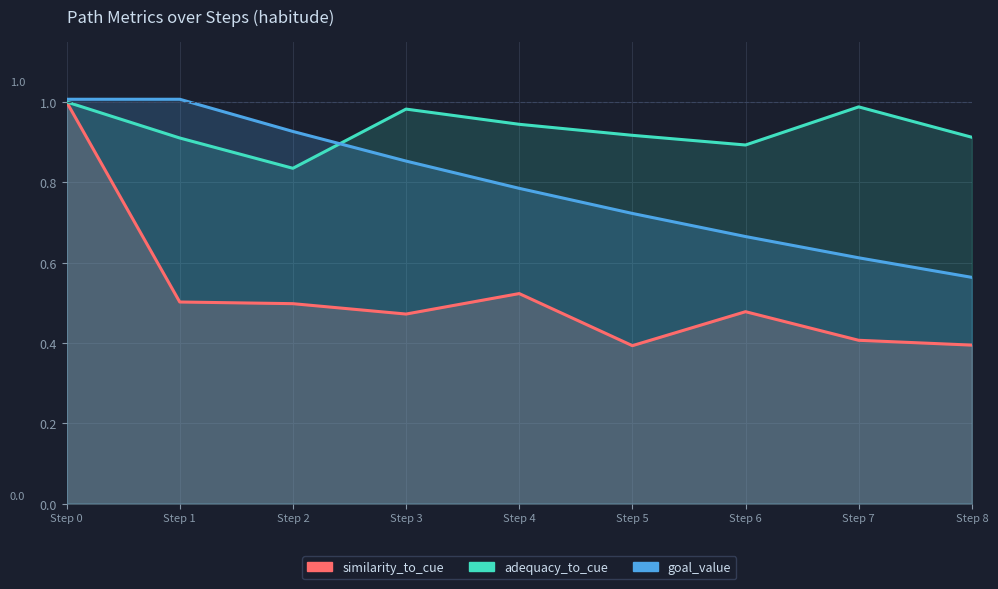

Reading left to right, transcribe all the data shown in this chart.

similarity_to_cue: 1.0	0.5	0.5	0.5	0.5	0.4	0.5	0.4	0.4
adequacy_to_cue: 1.0	0.9	0.8	1.0	0.9	0.9	0.9	1.0	0.9
goal_value: 1.0	1.0	0.9	0.9	0.8	0.7	0.7	0.6	0.6